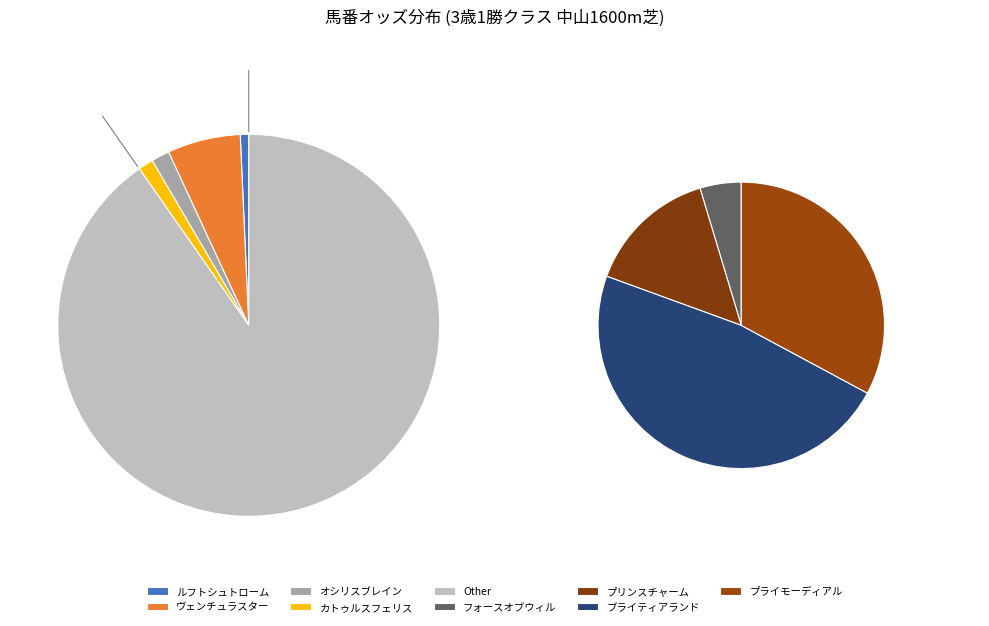

To the nearest percent, what is the difference between the largest and smallest slice percentages?

42%